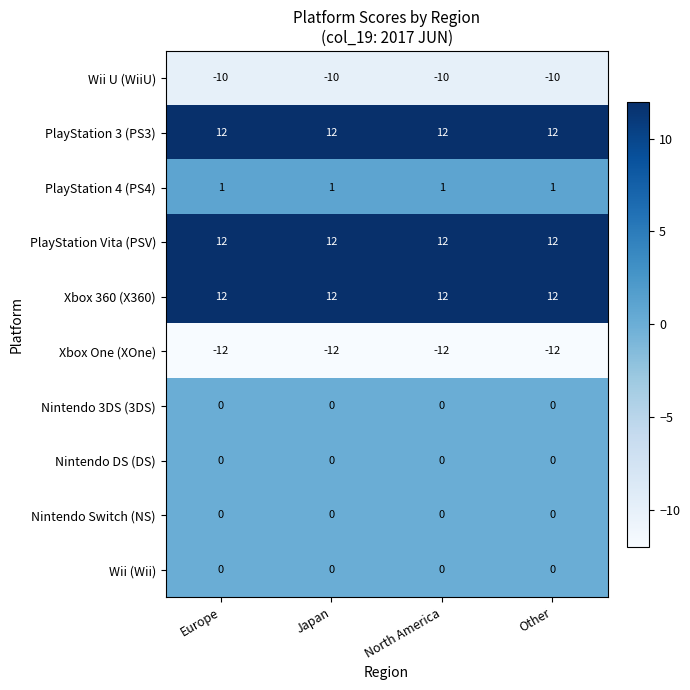

What is the minimum value shown in the chart?

-12